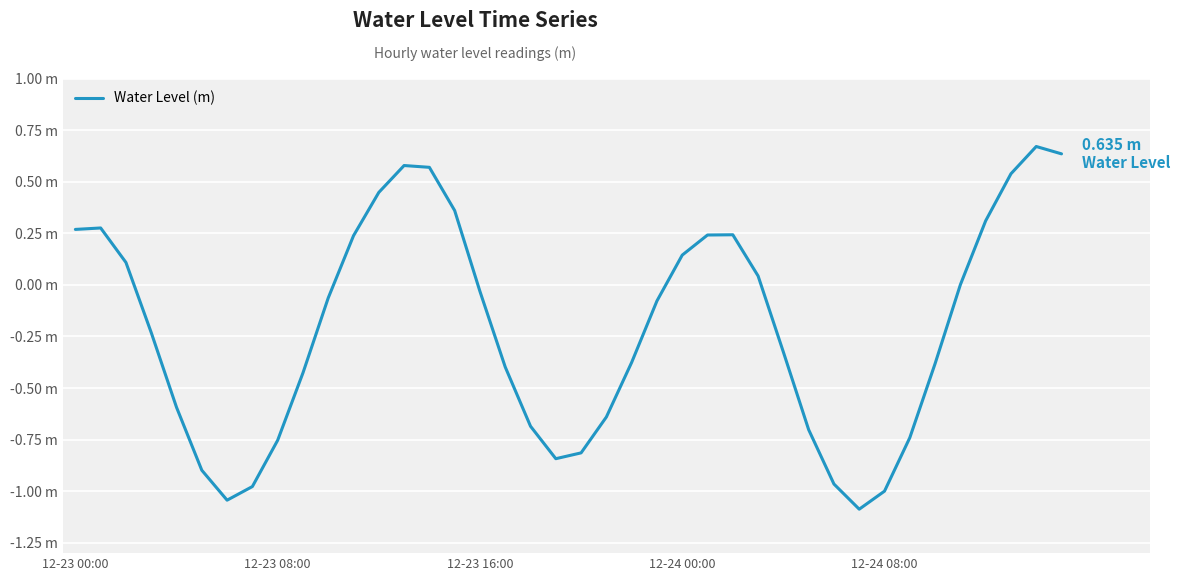

Does the chart have visible grid lines?

Yes